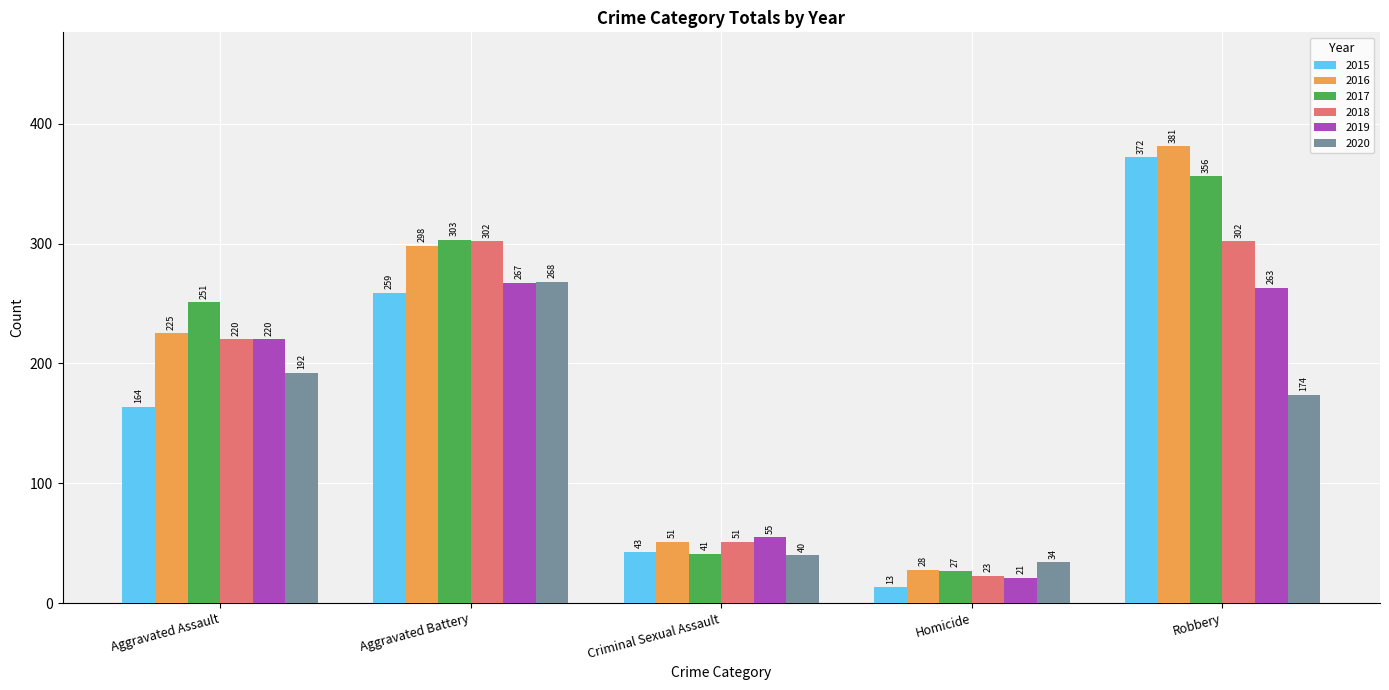

What is the average value of the 2018 series?

180